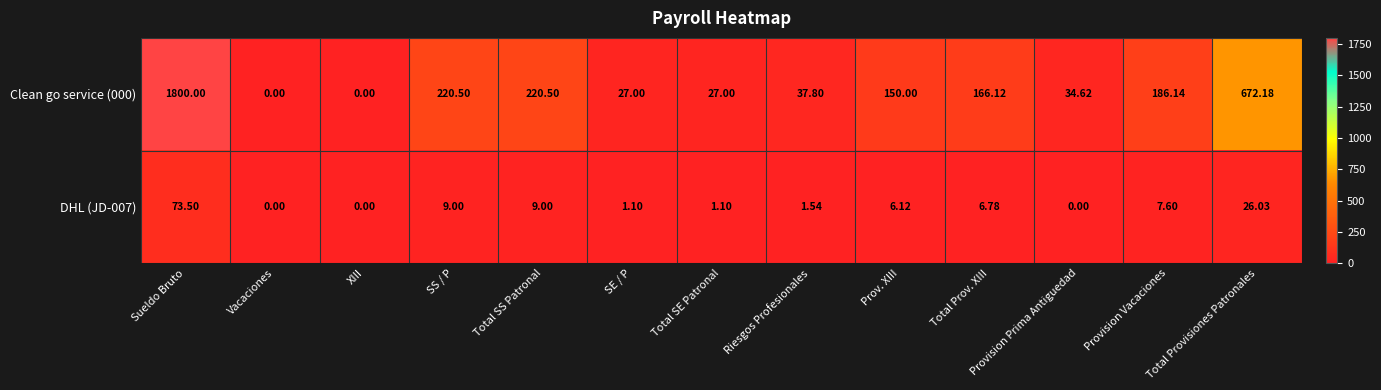

Where does the DHL (JD-007) series first go above 6?

Sueldo Bruto